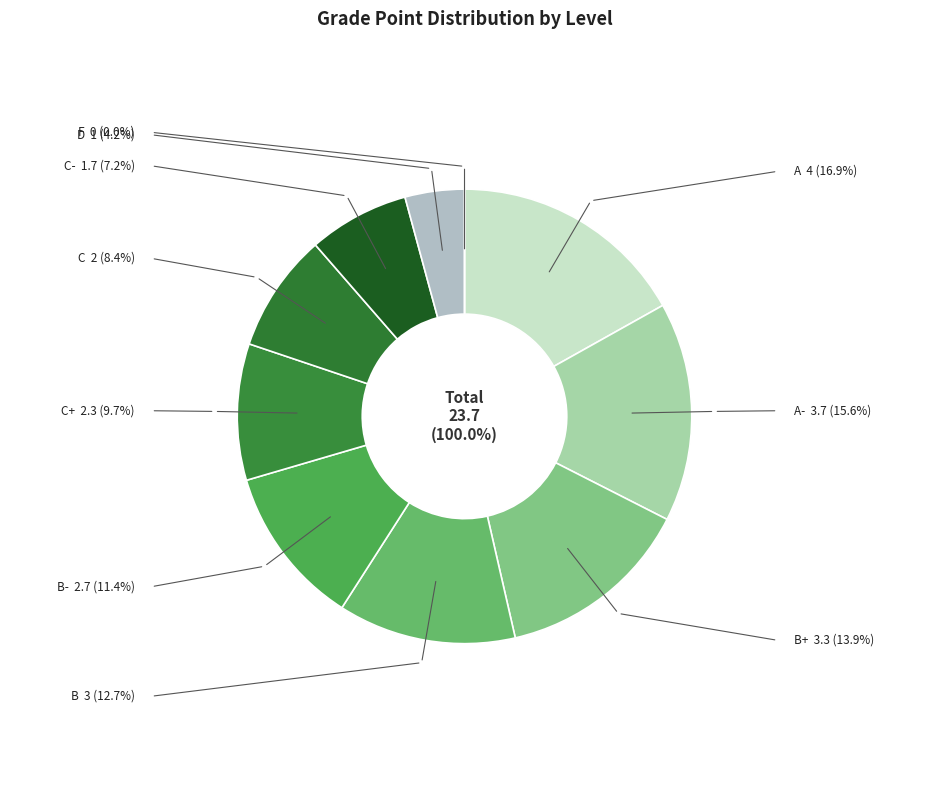

Count the number of slices in the pie.

10